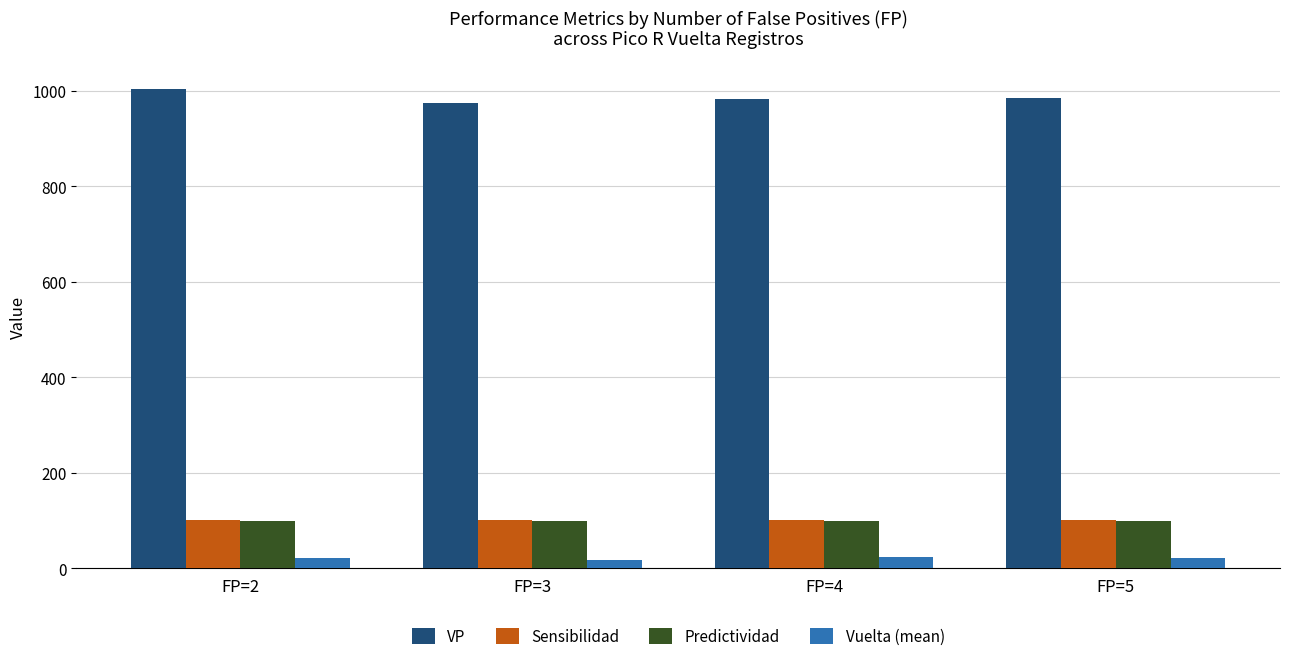

What is the sum of all Sensibilidad values?

400.0